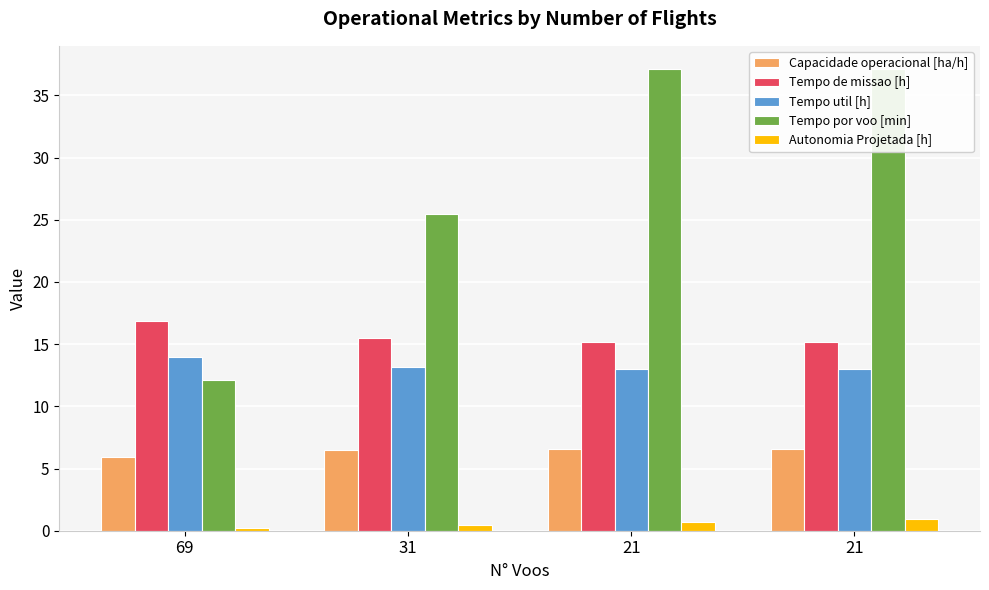

What value does the Autonomia Projetada [h] series have at 69?

0.2